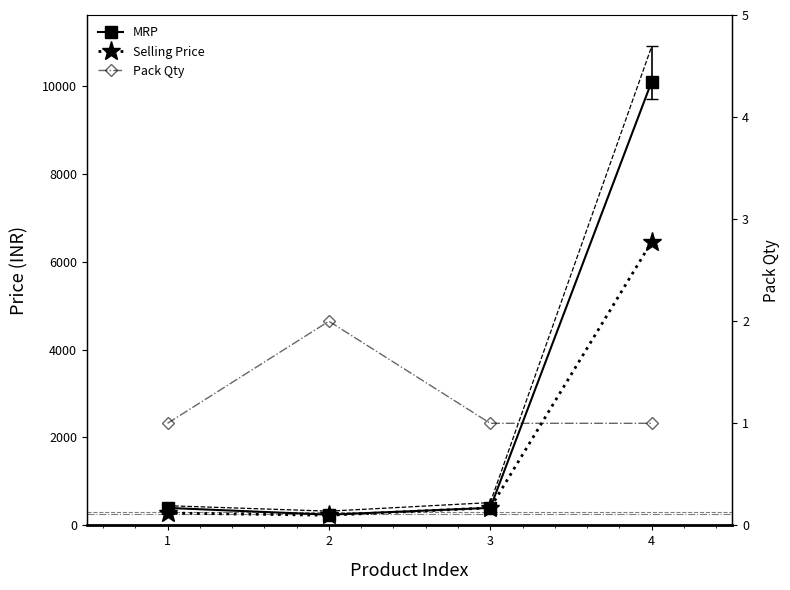

True or false: MRP and Pack Qty intersect in this chart.

False